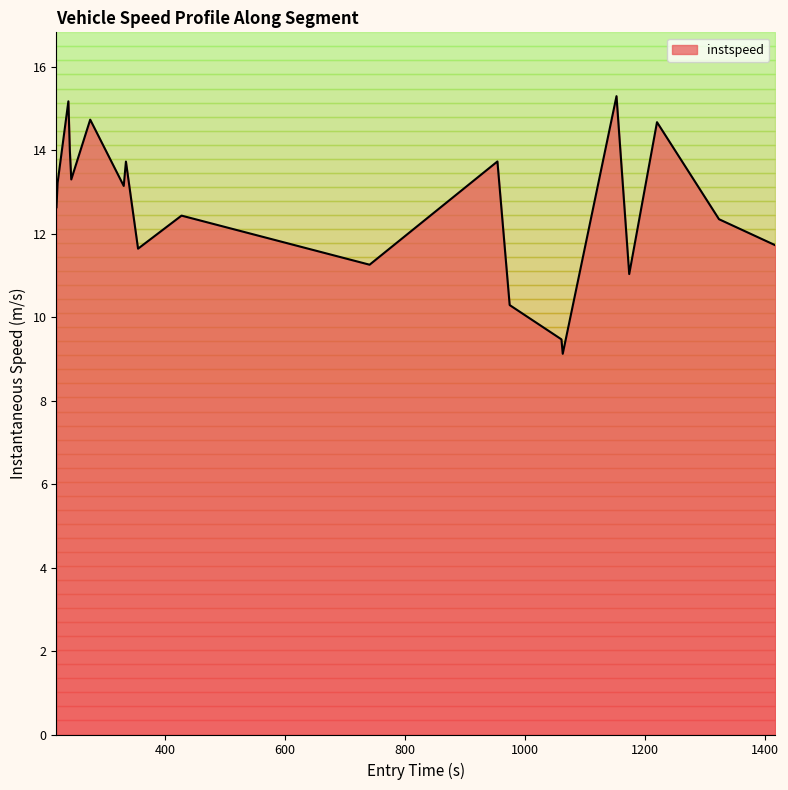

What is the highest value of the instspeed series?

15.3